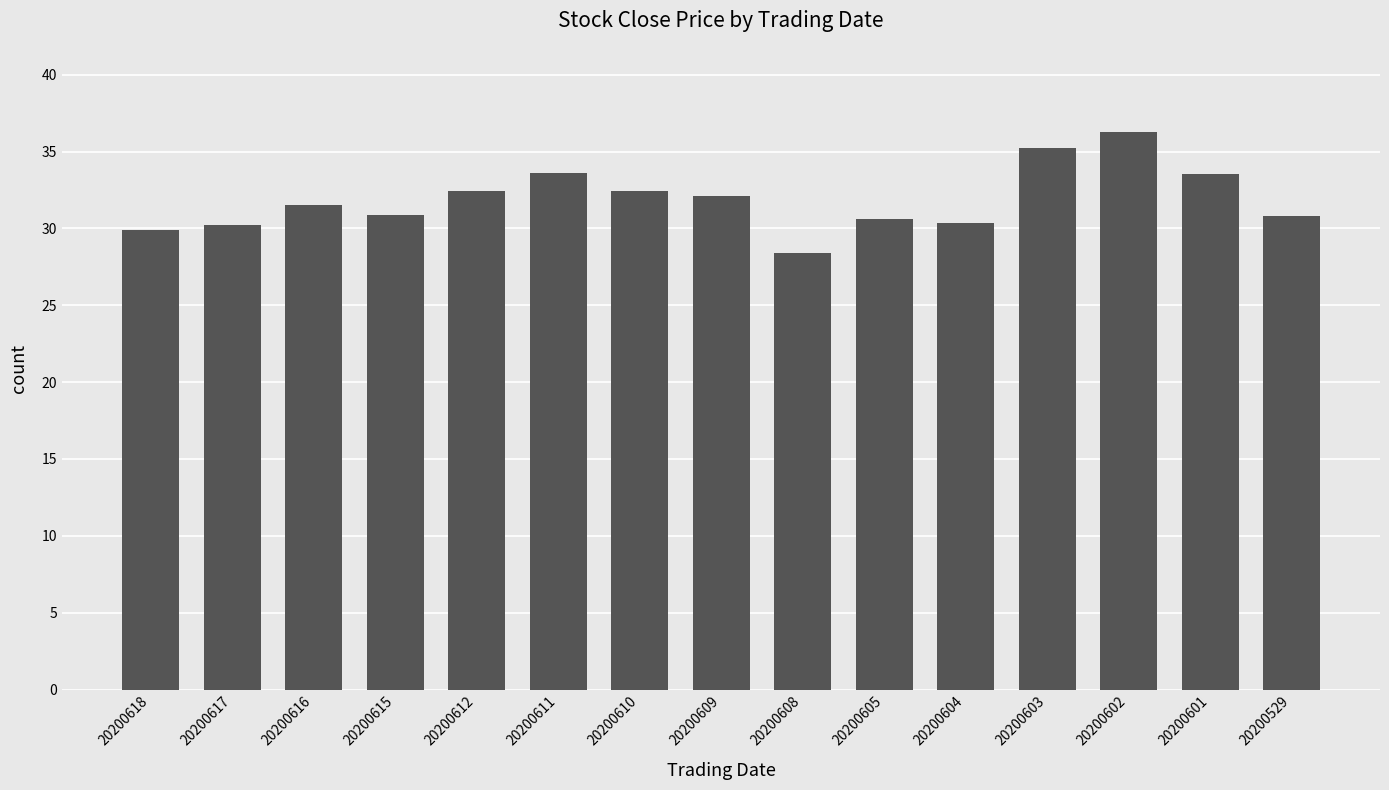

Which category has the highest value across all series?

20200602